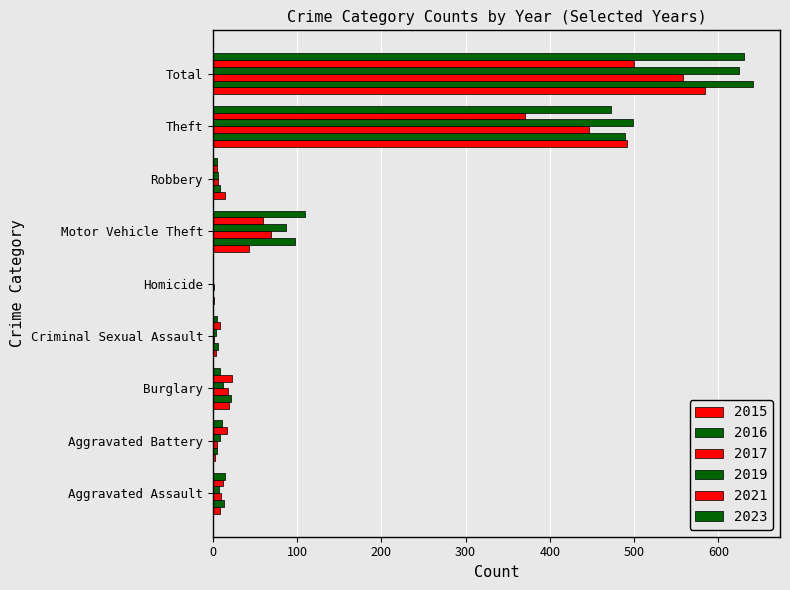

Which has a higher value, Aggravated Battery or Robbery?

Robbery